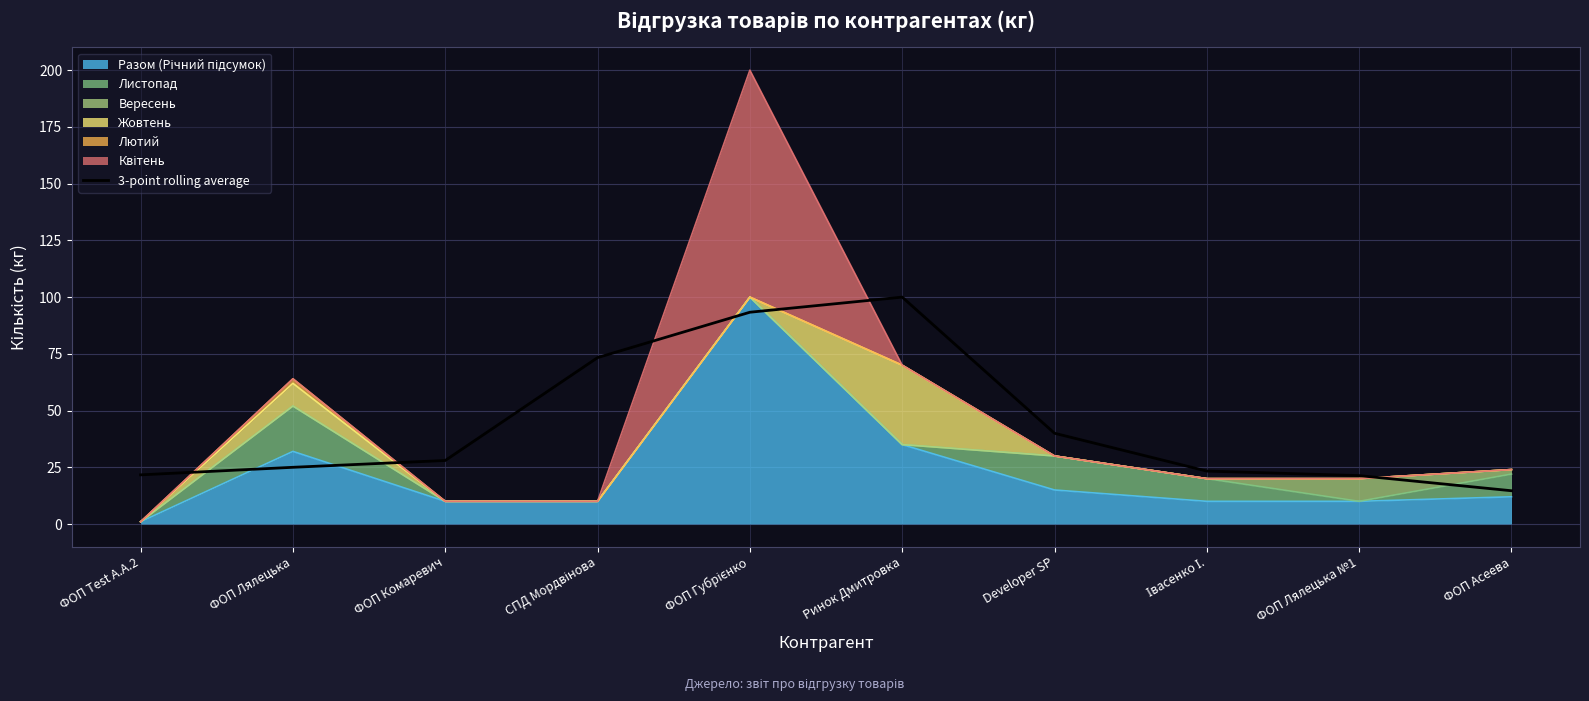

What is the label of the 8th point from the right?

ФОП Комаревич